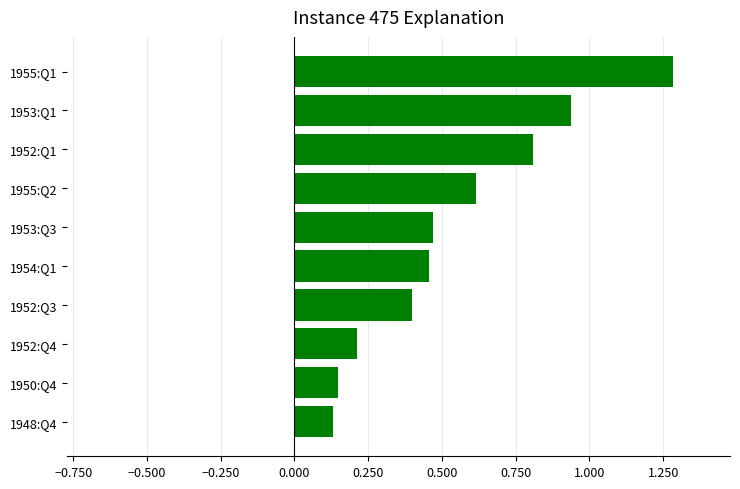

Does the chart contain any negative values?

No